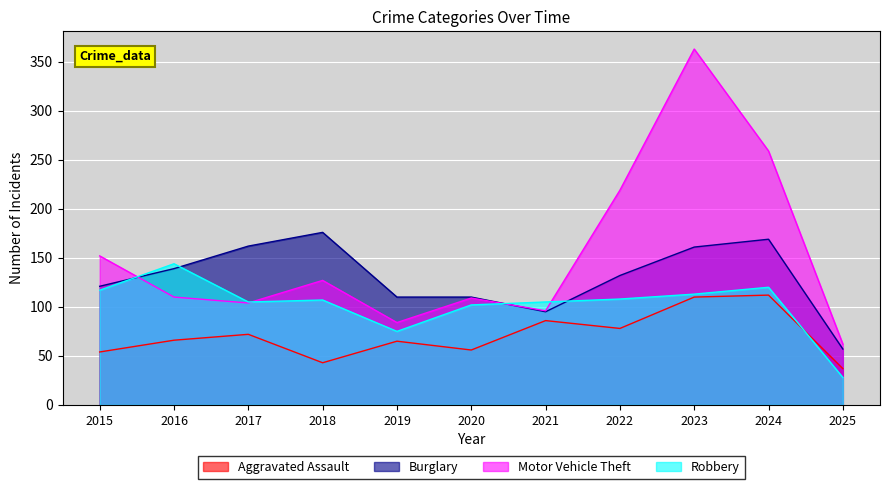

Where does the Burglary series first go above 132?

2016